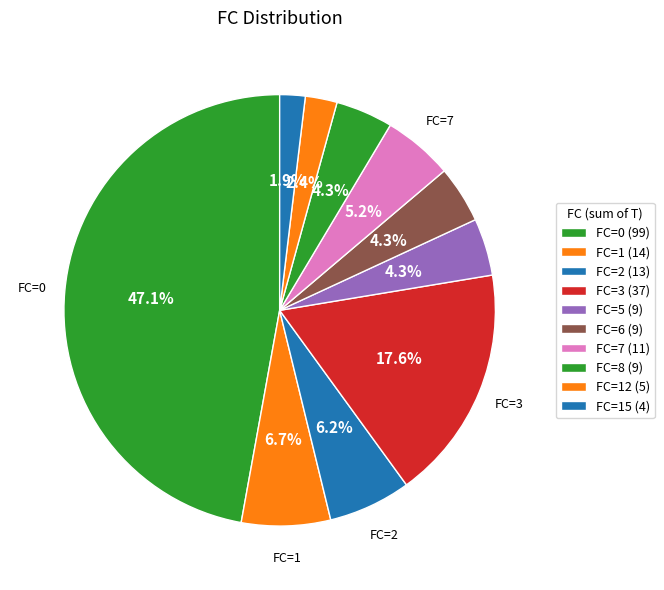

Count the number of slices in the pie.

10